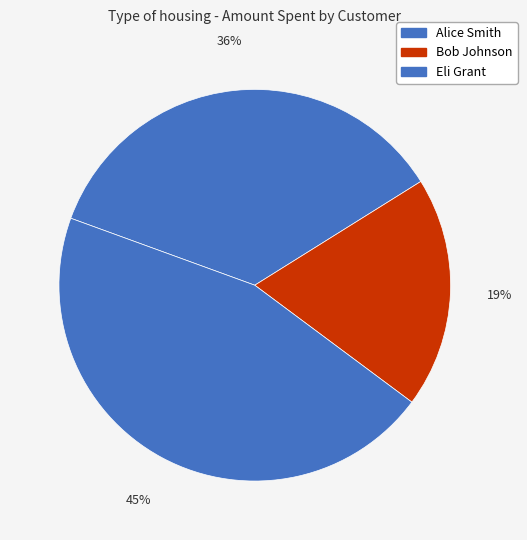

Does Alice Smith account for over 50% of the chart?

No